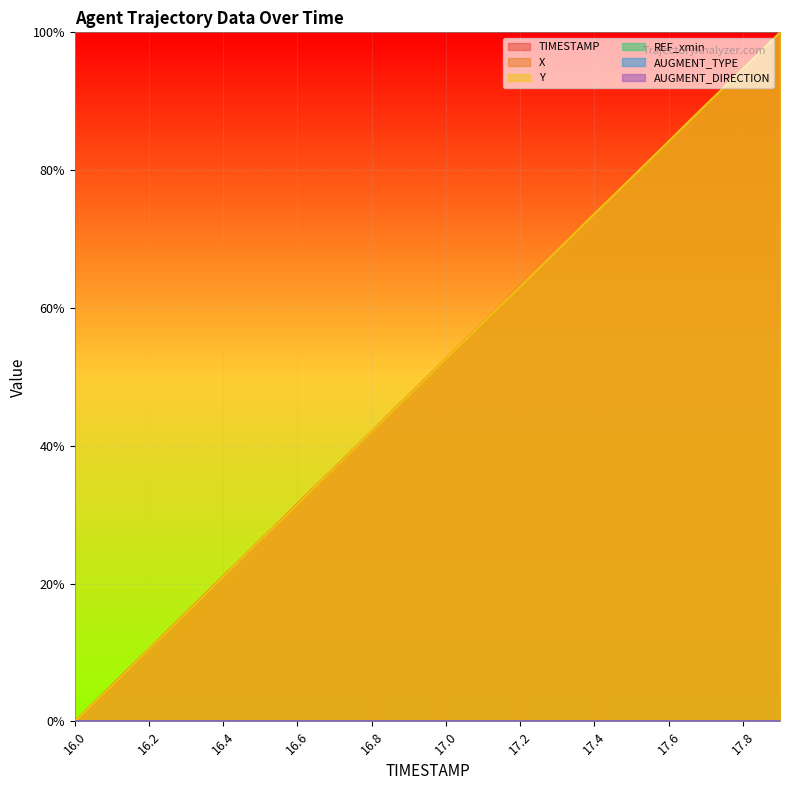

True or false: Y and X intersect in this chart.

True